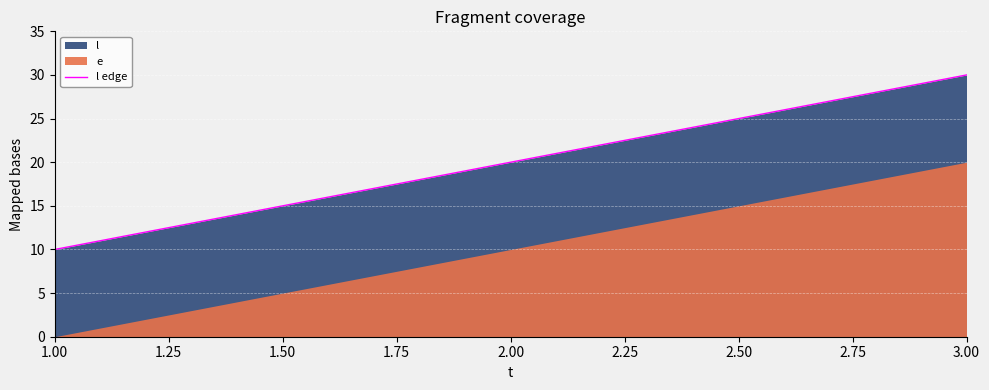

What is the maximum value shown in the chart?

30